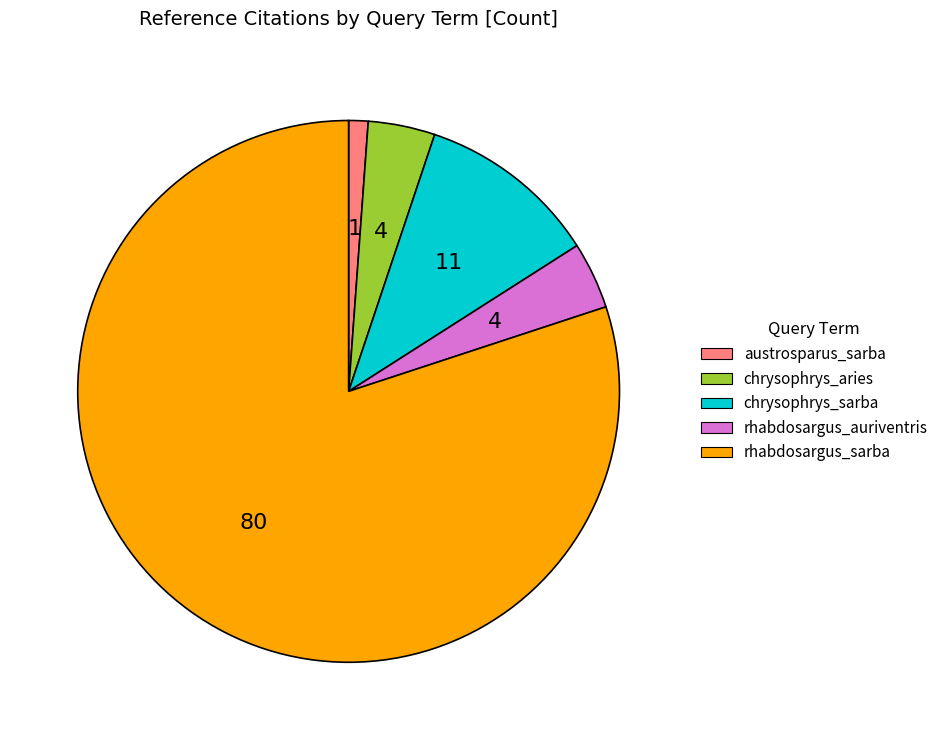

What is the smallest slice in the pie chart?

austrosparus_sarba